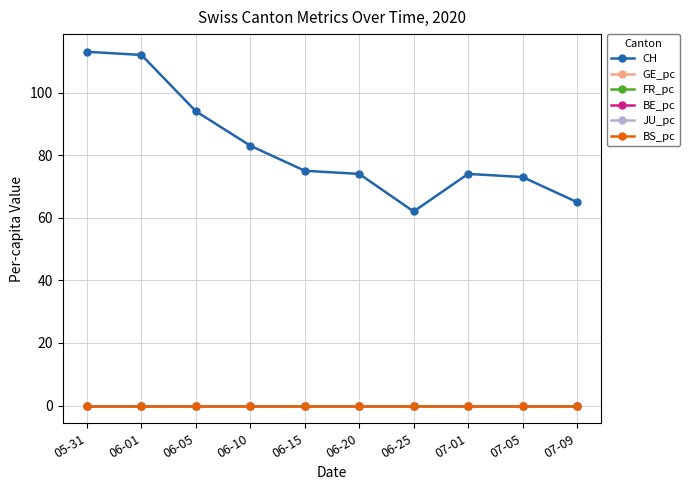

Between which two adjacent categories do BE_pc and JU_pc first intersect?

06-01 and 06-05